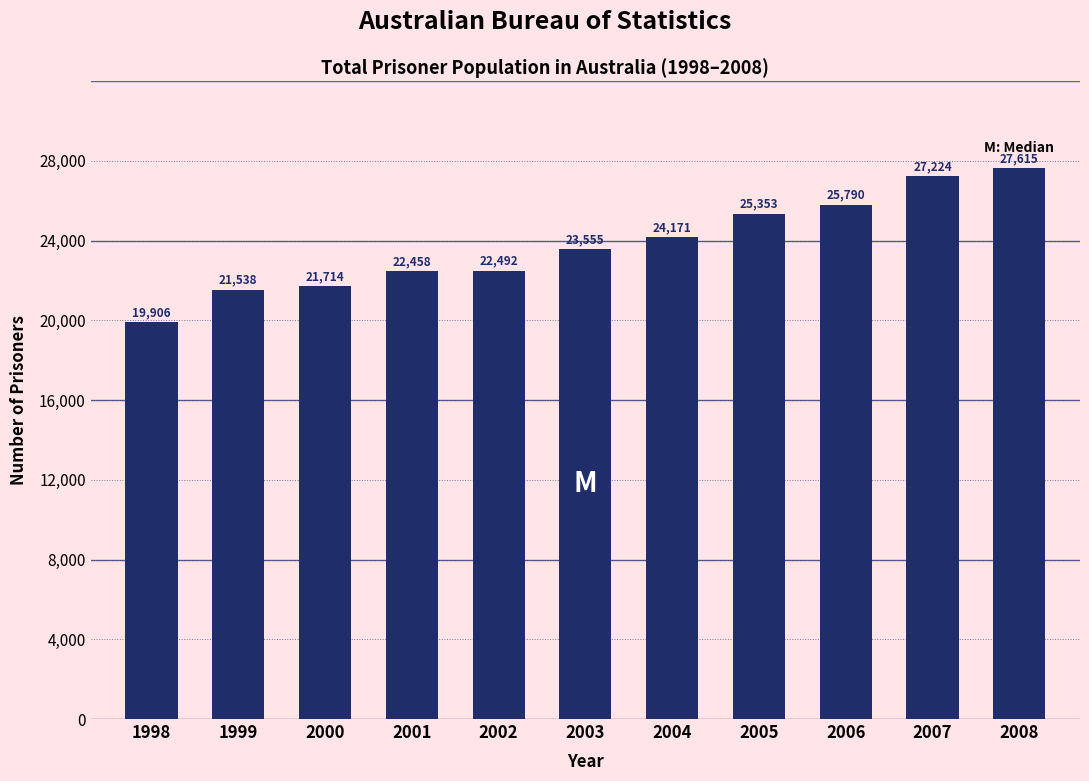

Reading right to left, what are all the values shown in this chart?

27615	27224	25790	25353	24171	23555	22492	22458	21714	21538	19906